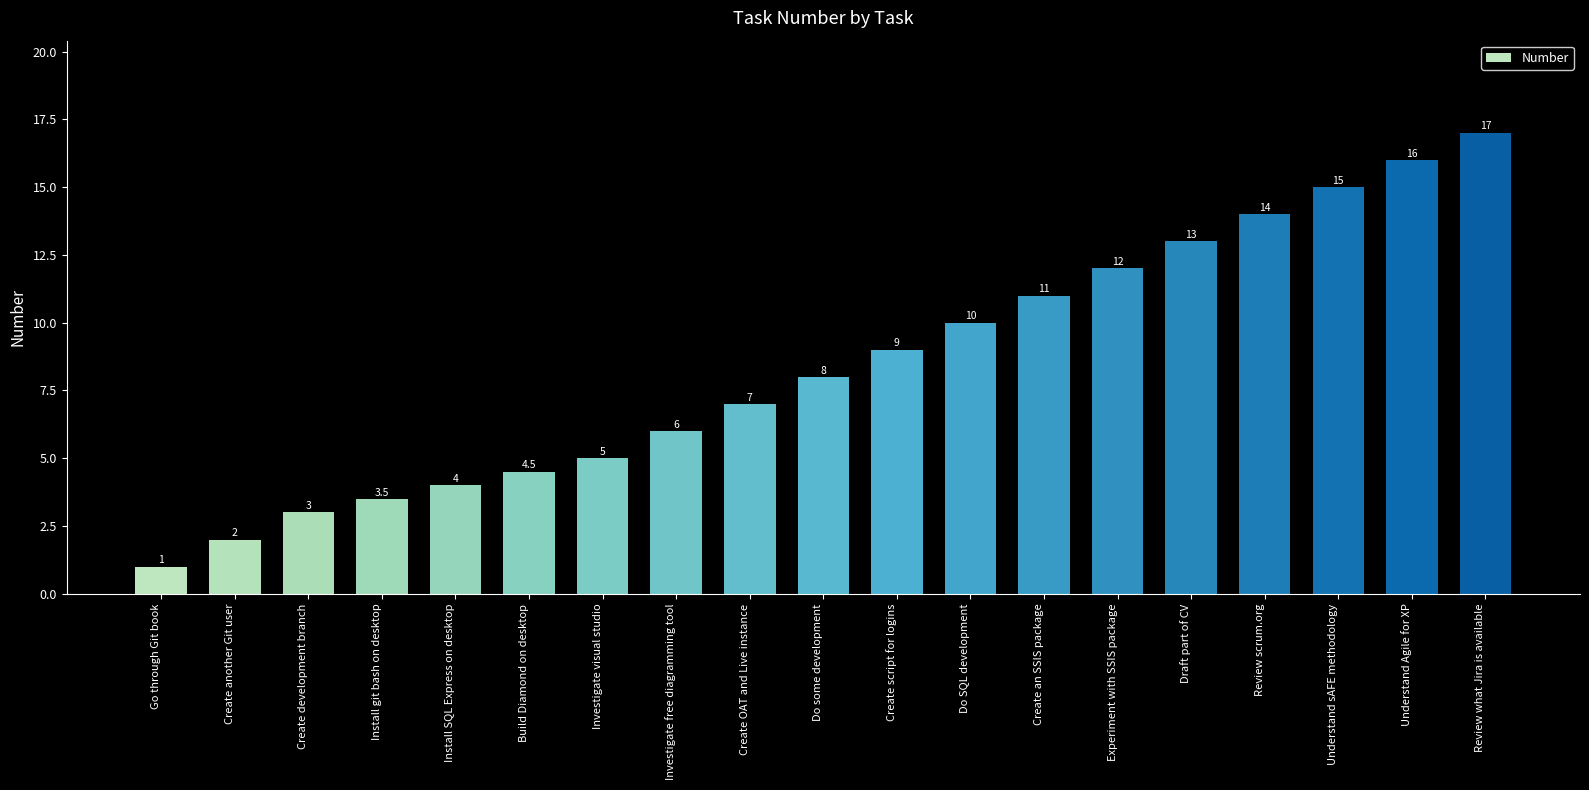

What is the difference between the values at Investigate visual studio and Review what Jira is available?

12.0